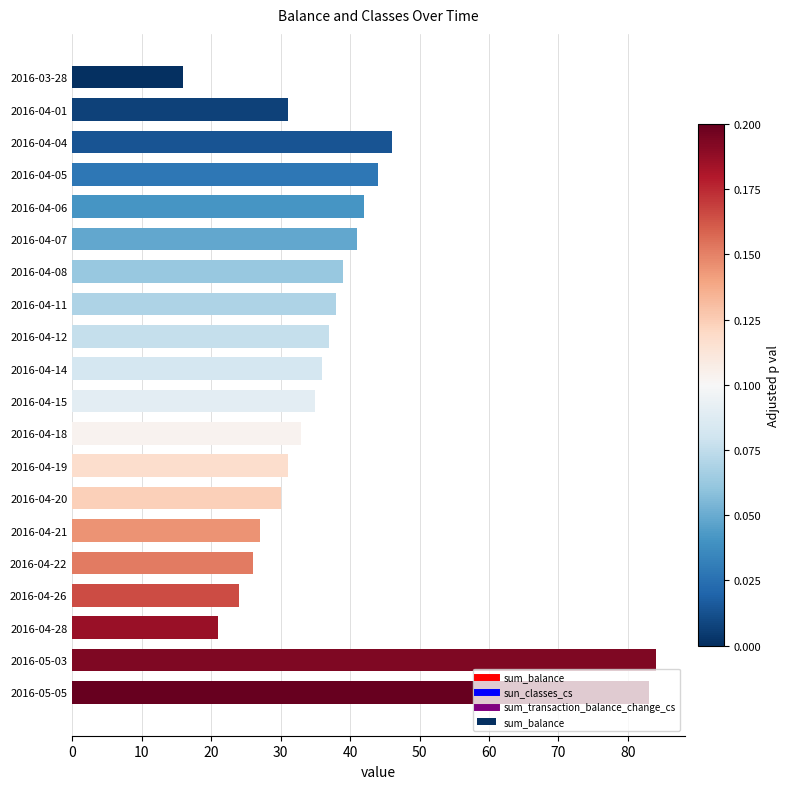

How many bars are there in total?

20